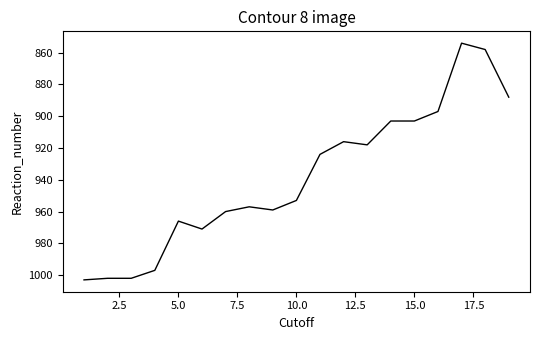

What is the maximum value shown in the chart?

1003